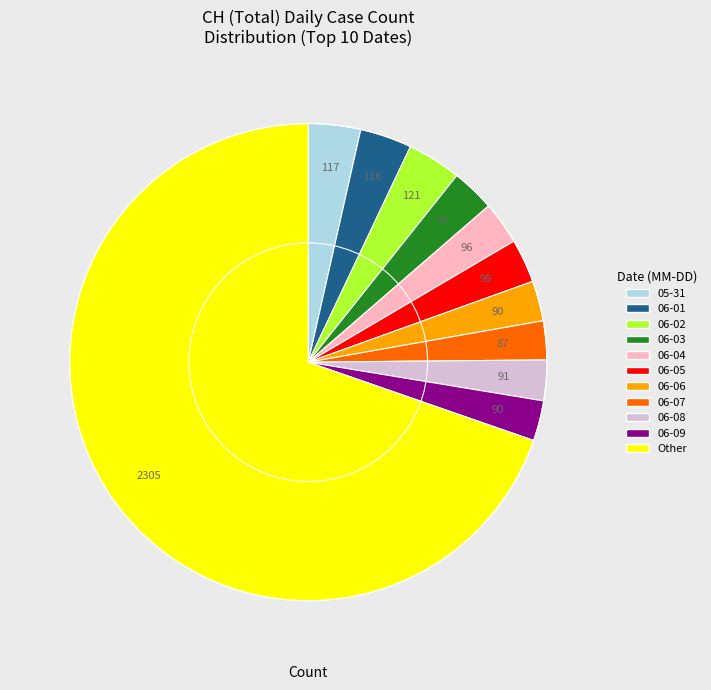

Count the number of slices in the pie.

11